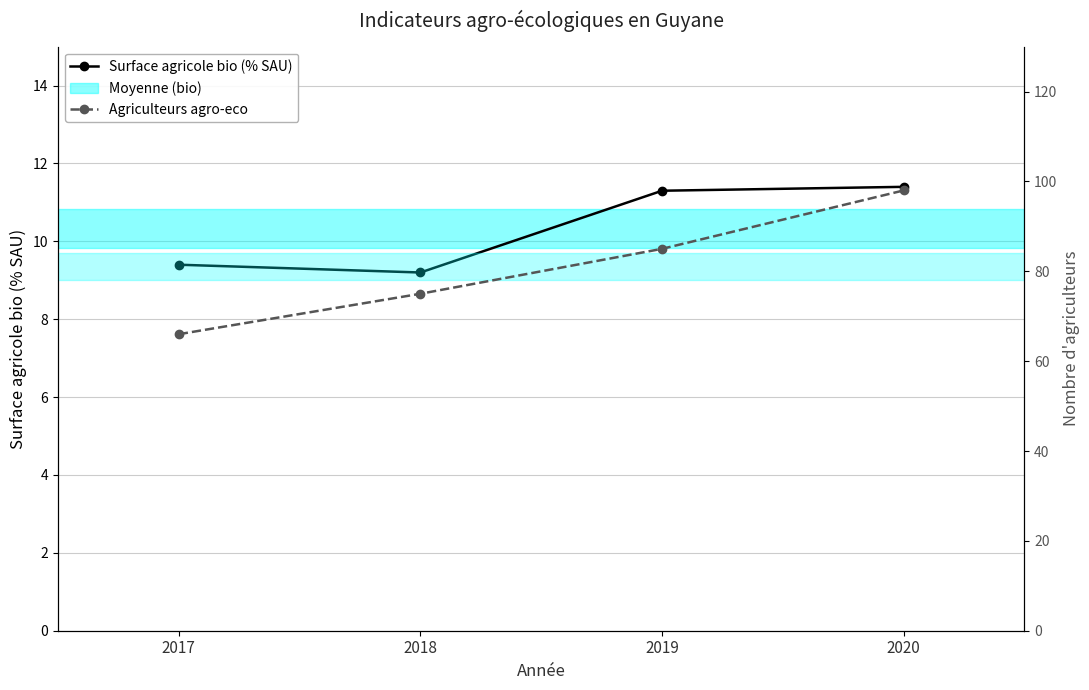

What is the sum of all Surface agricole bio (% SAU) values?

41.3